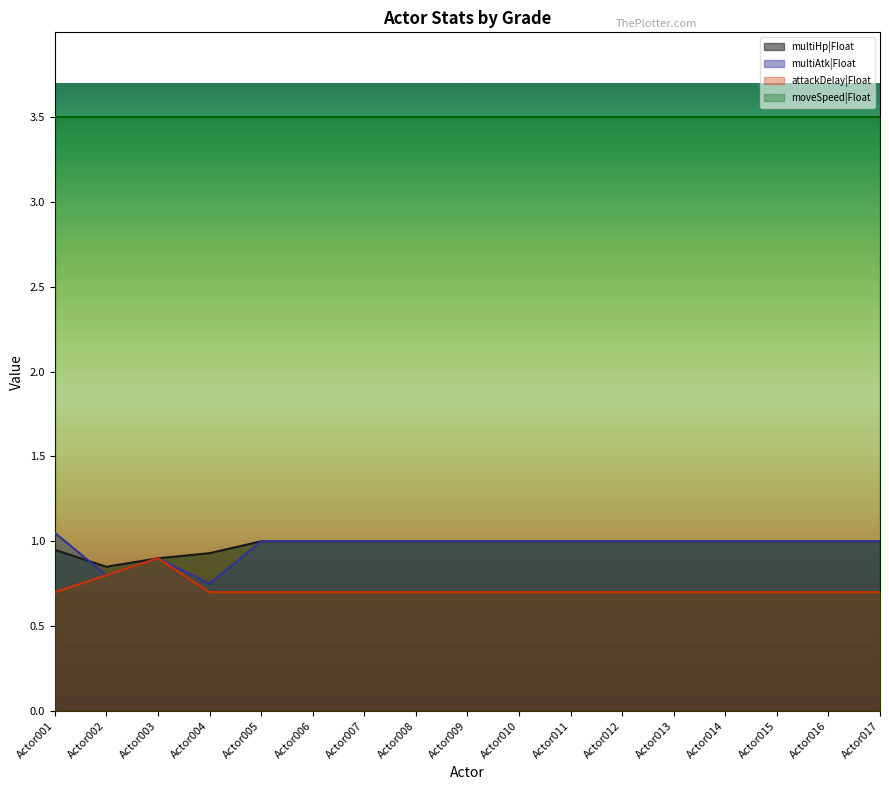

The value of multiHp|Float at Actor011 is 1.0. True or false?

True